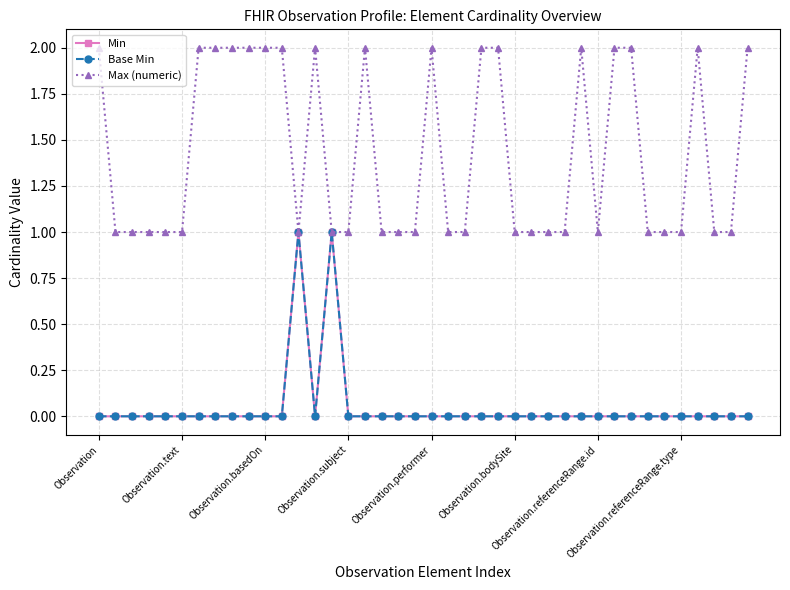

Where is the first local minimum for Base Min?

13